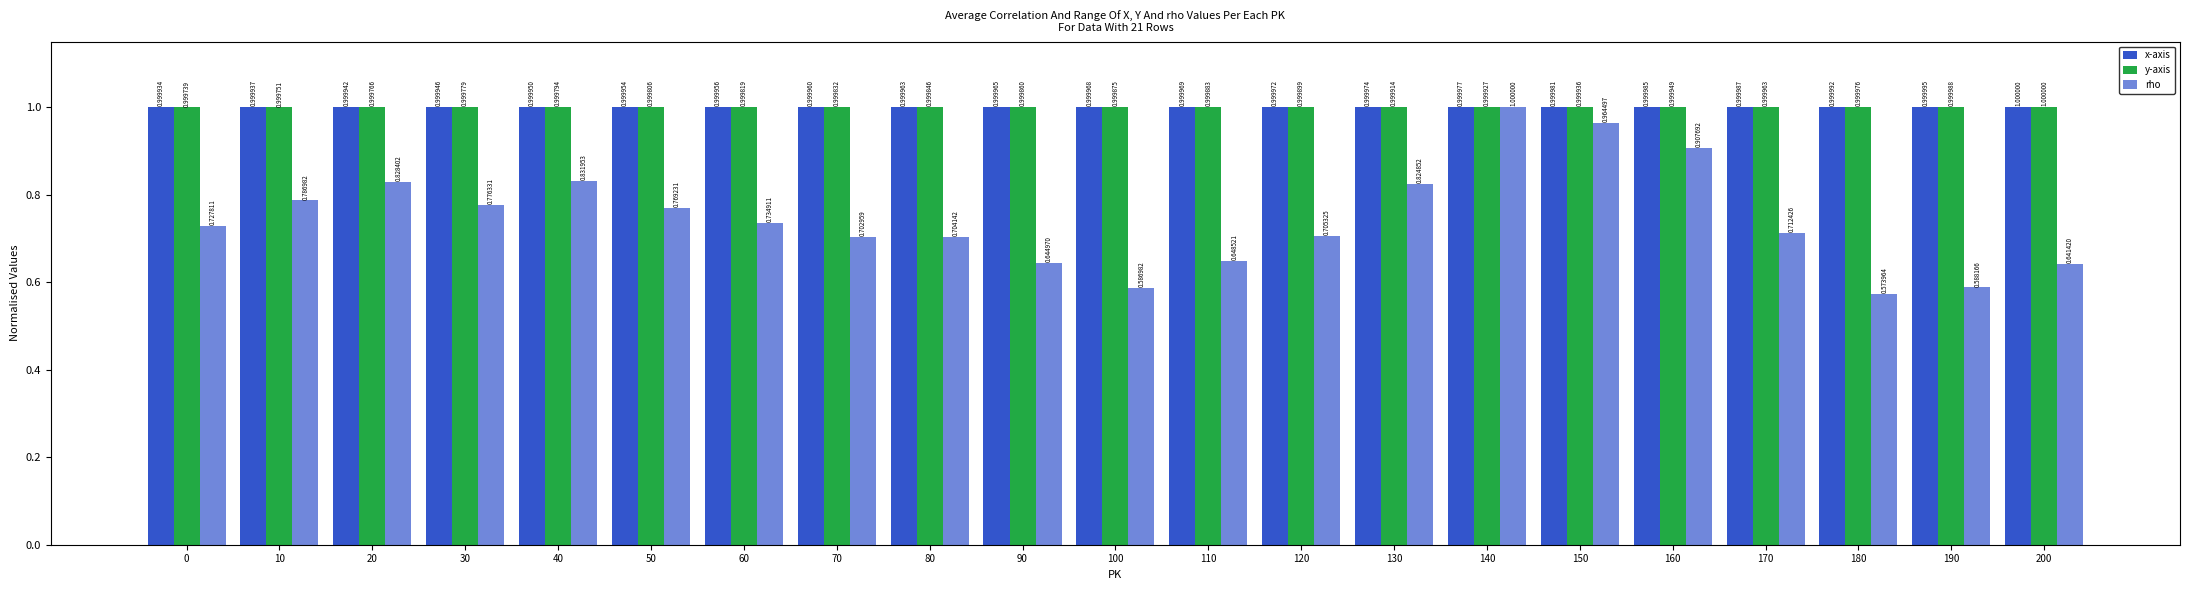

Which series has the largest range (max minus min)?

rho